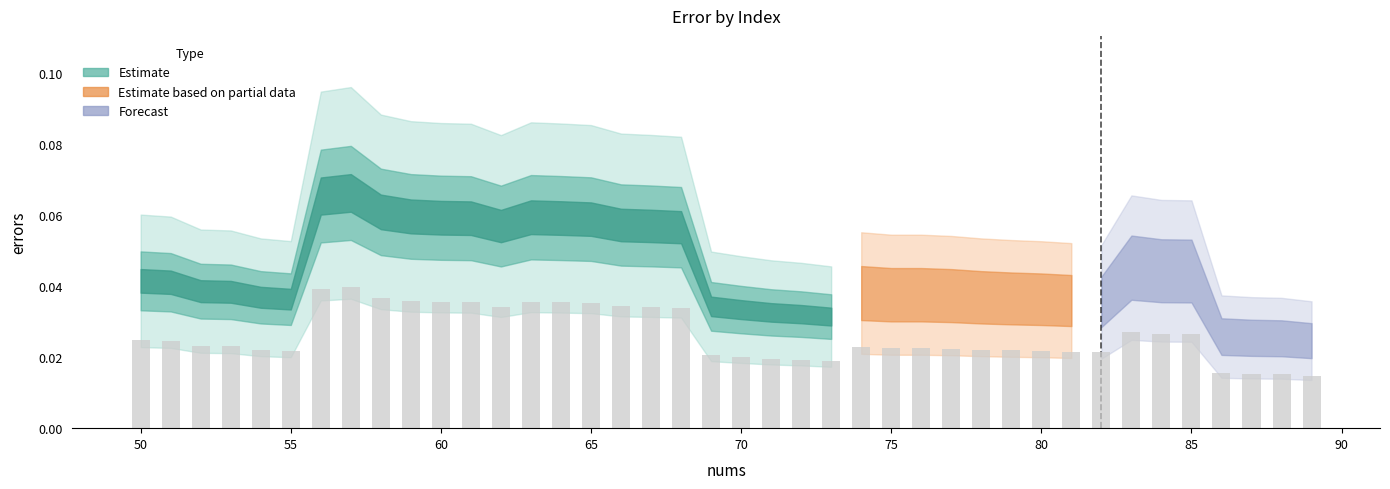

How many values are between 0 and 1?

40